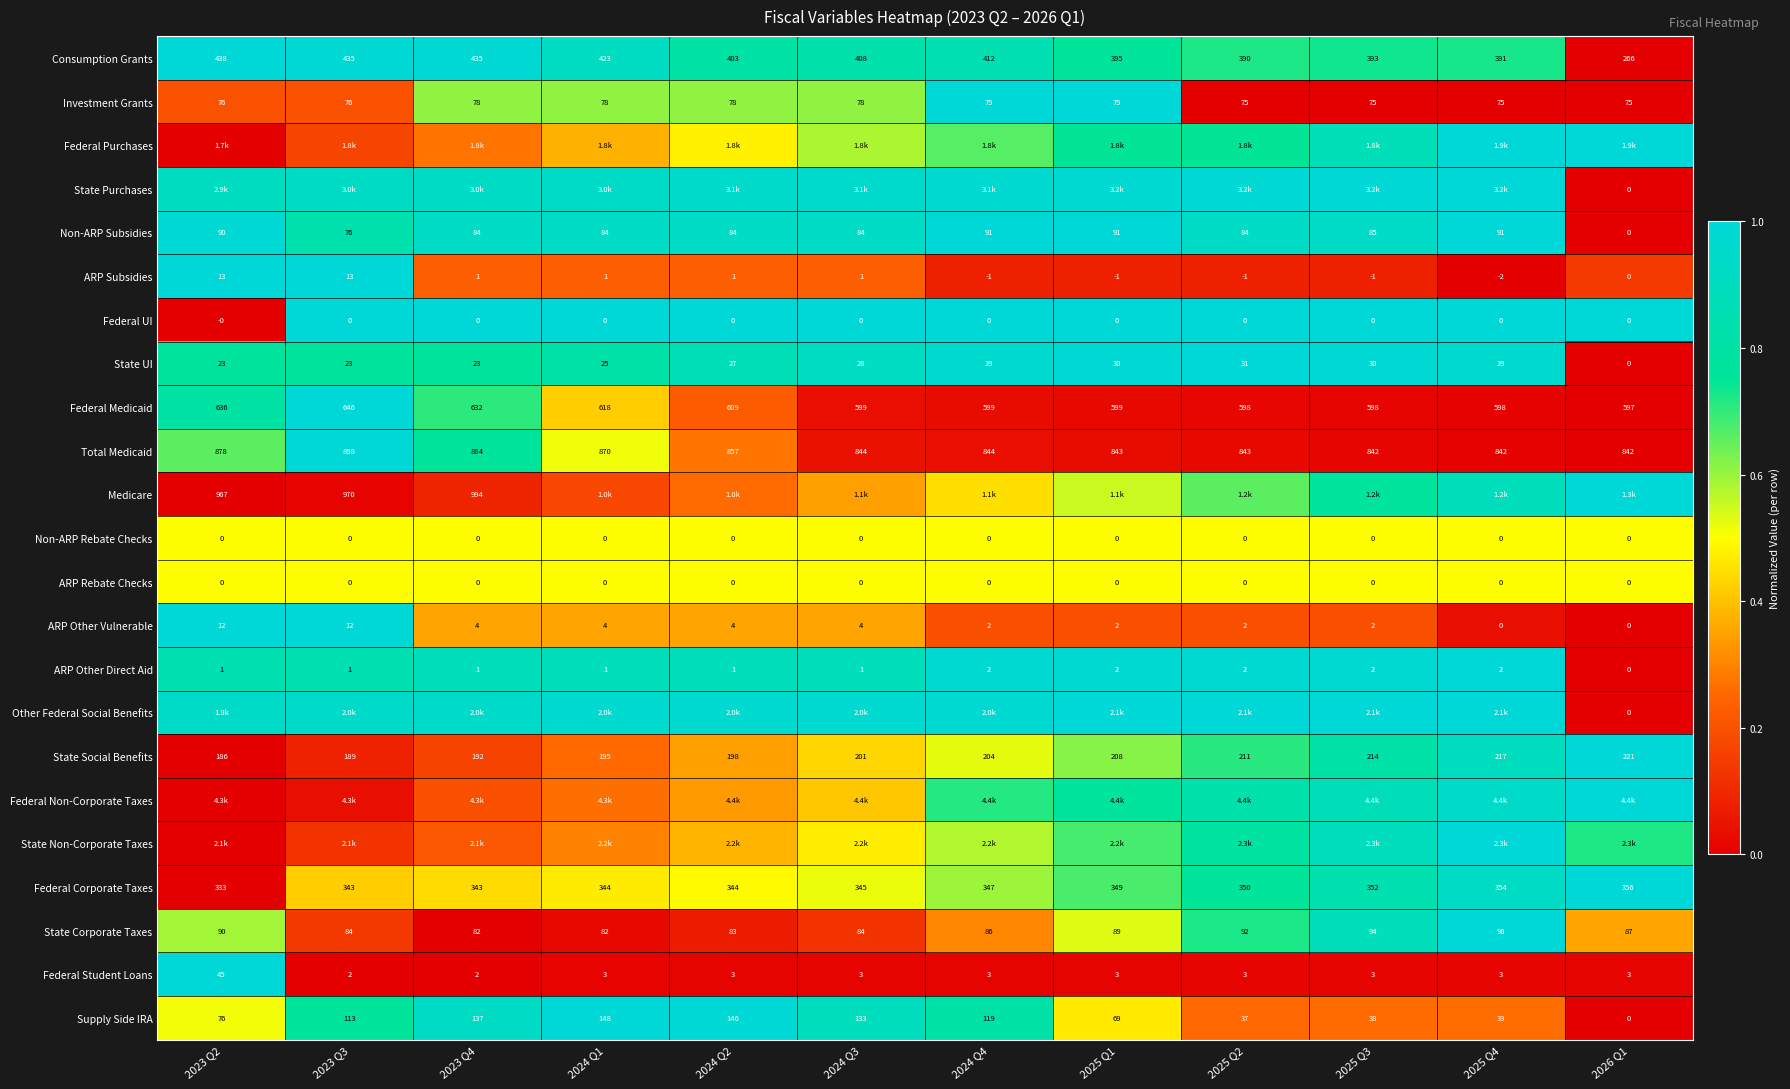

Is the value of State Social Benefits at 2025 Q3 greater than the value of ARP Subsidies at 2023 Q3?

Yes